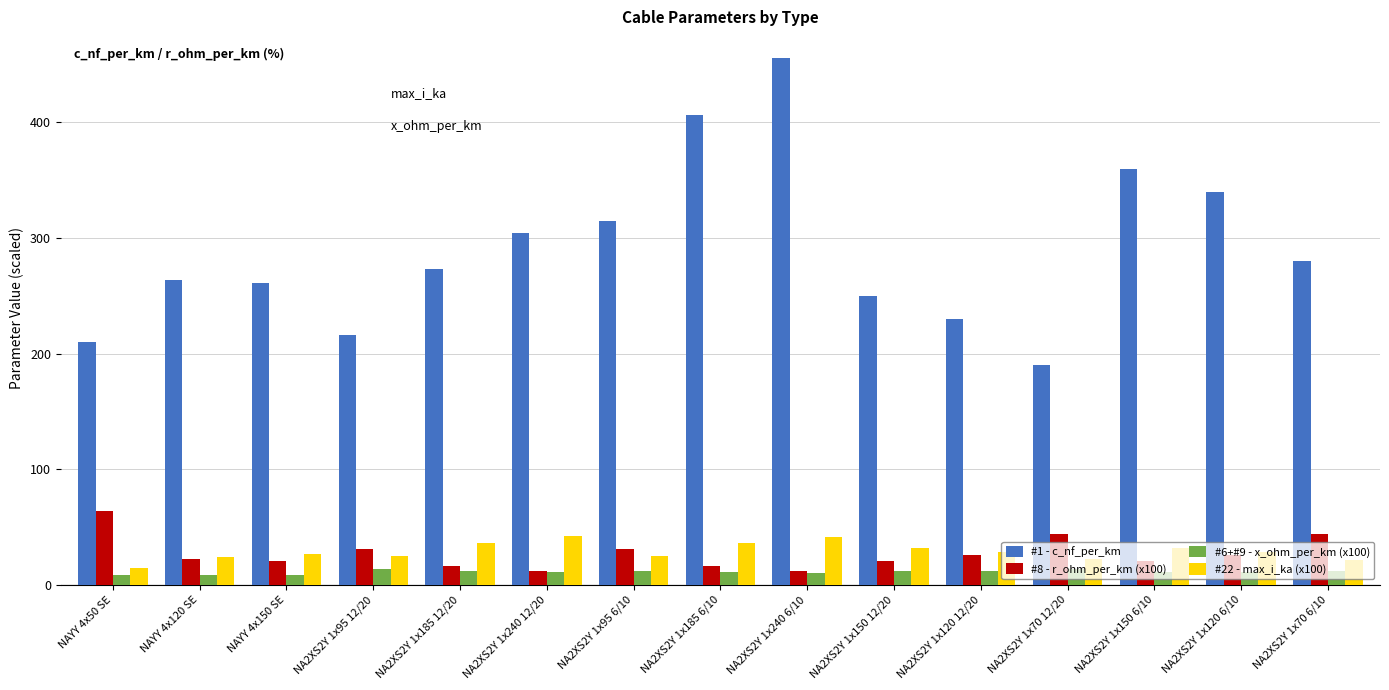

Which category has the highest value across all series?

NA2XS2Y 1x240 6/10